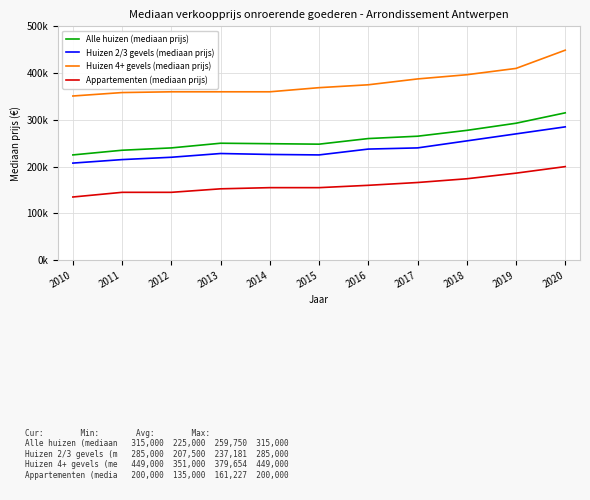

Reading left to right, list all the values displayed in this chart.

Alle huizen (mediaan prijs): 2010=225000	2011=235000	2012=240000	2013=250000	2014=249000	2015=248000	2016=260000	2017=265000	2018=277500	2019=292750	2020=315000
Huizen 2/3 gevels (mediaan prijs): 2010=207500	2011=215000	2012=220000	2013=228000	2014=226000	2015=225000	2016=237500	2017=240000	2018=255000	2019=270000	2020=285000
Huizen 4+ gevels (mediaan prijs): 2010=351000	2011=358375	2012=360000	2013=360000	2014=360000	2015=368825	2016=375000	2017=387500	2018=396500	2019=410000	2020=449000
Appartementen (mediaan prijs): 2010=135000	2011=145000	2012=145000	2013=152500	2014=155000	2015=155000	2016=160000	2017=166000	2018=174000	2019=186000	2020=200000